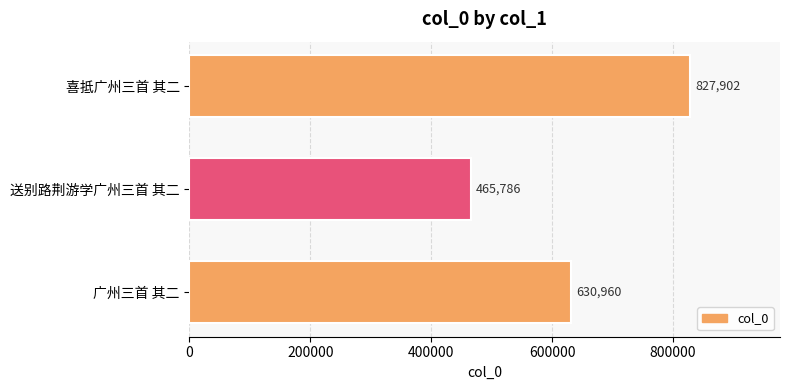

True or false: the data shows 630960 at 广州三首 其二.

True